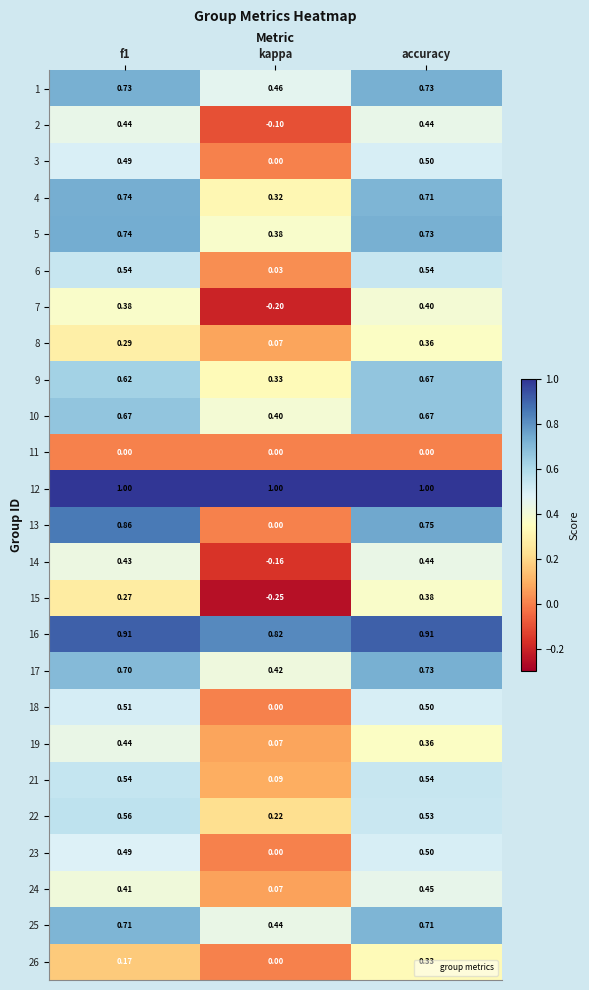

Where is 16 nearest to the value 0?

kappa